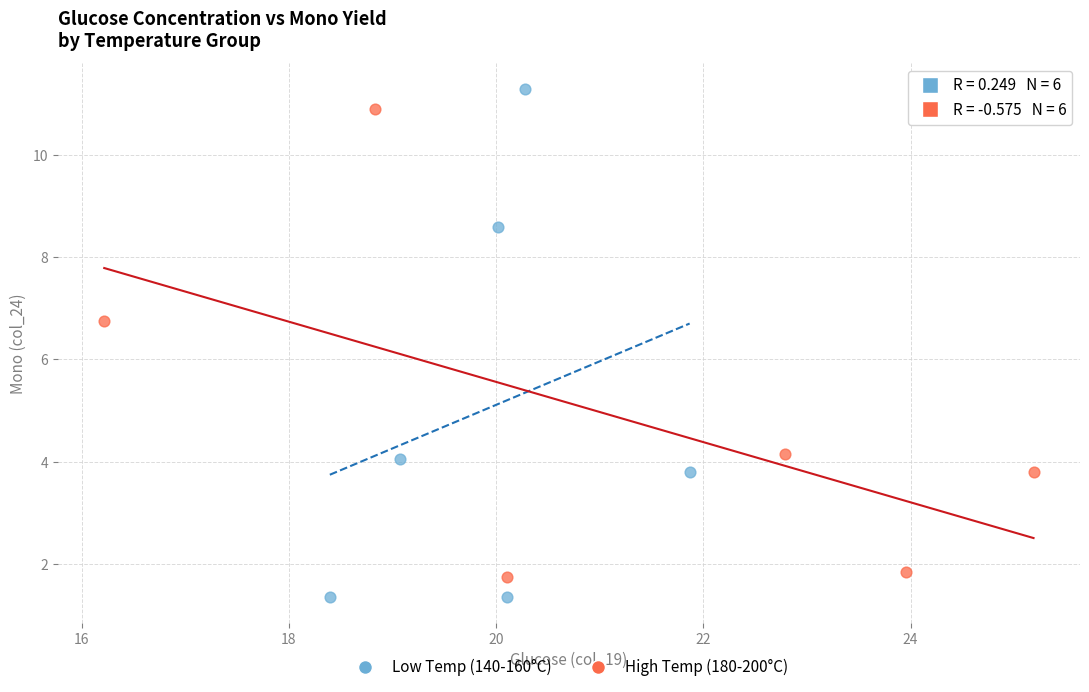

Which series has the largest Y range (max minus min)?

Low Temp (140-160°C)